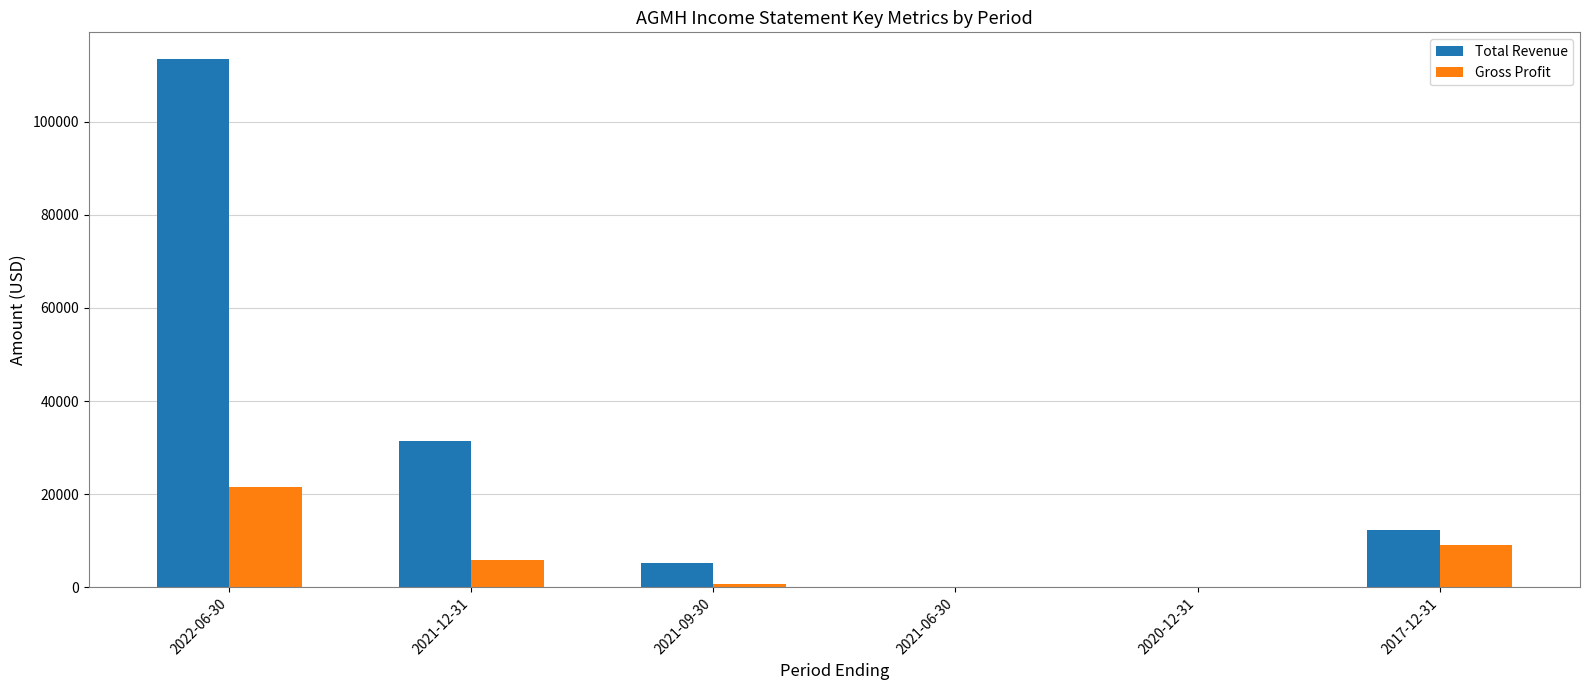

Where is Total Revenue nearest to the value 56750?

2021-12-31